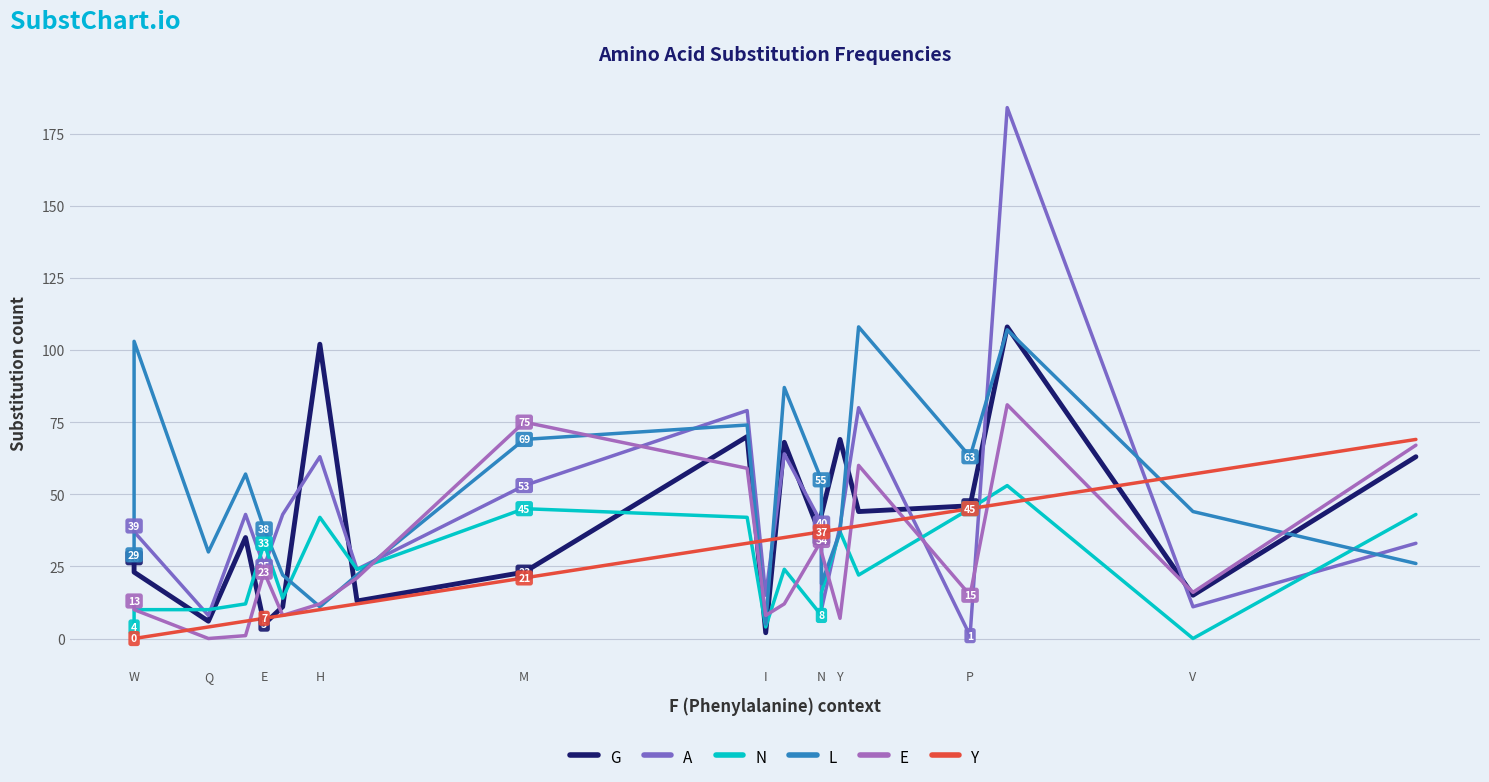

Is it true that N equals 13 at N?

False